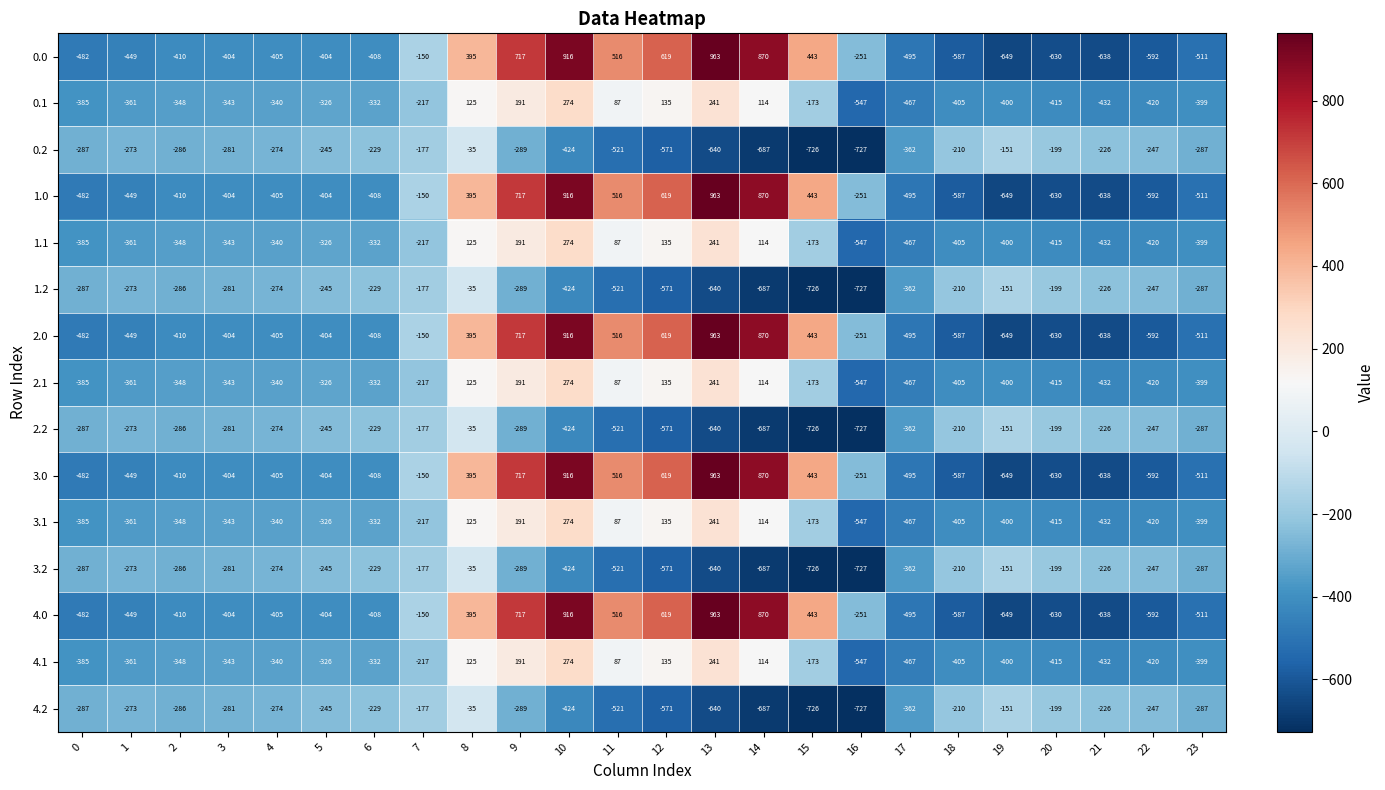

True or false: 4.0 has a value of -587 at 18.

True